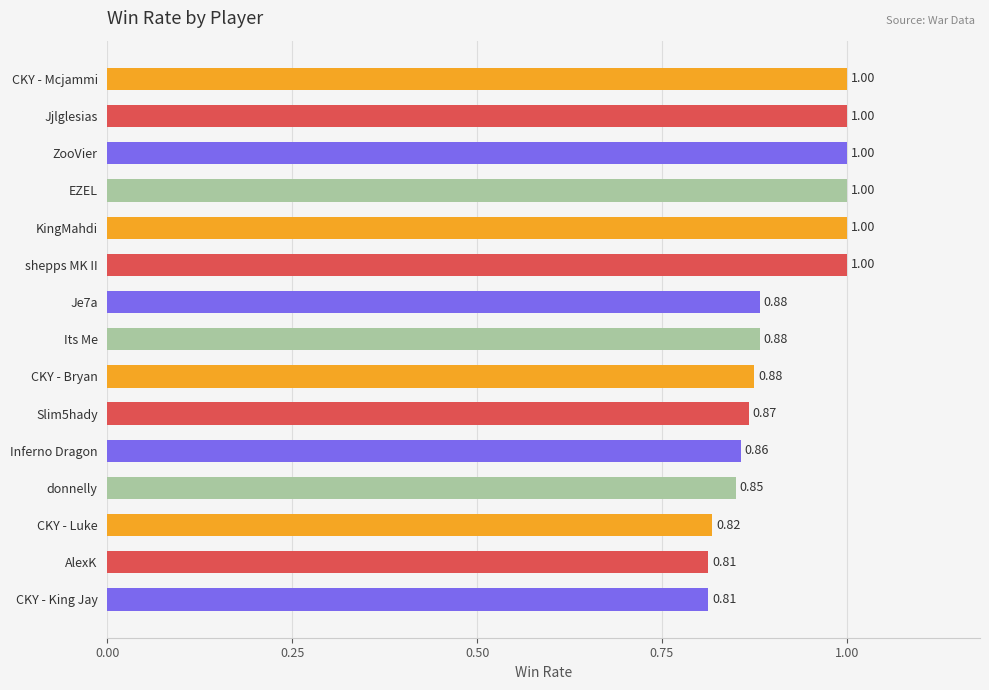

What is the sum of all values?

13.7